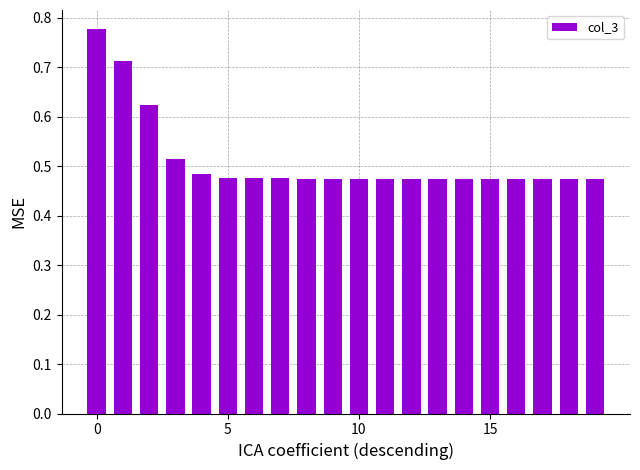

What is the difference between the maximum and minimum values?

0.3